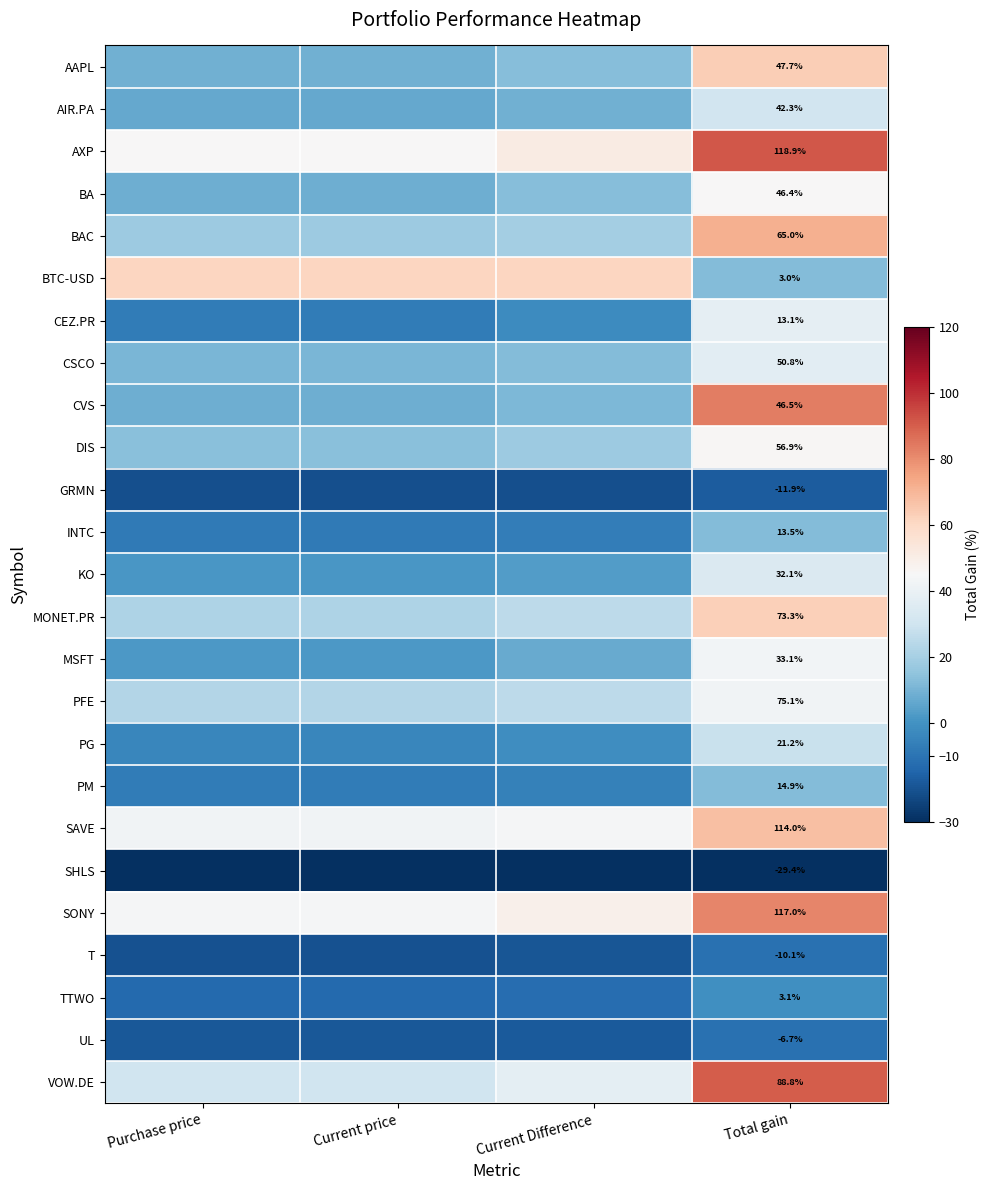

How many data points does each series have?

4